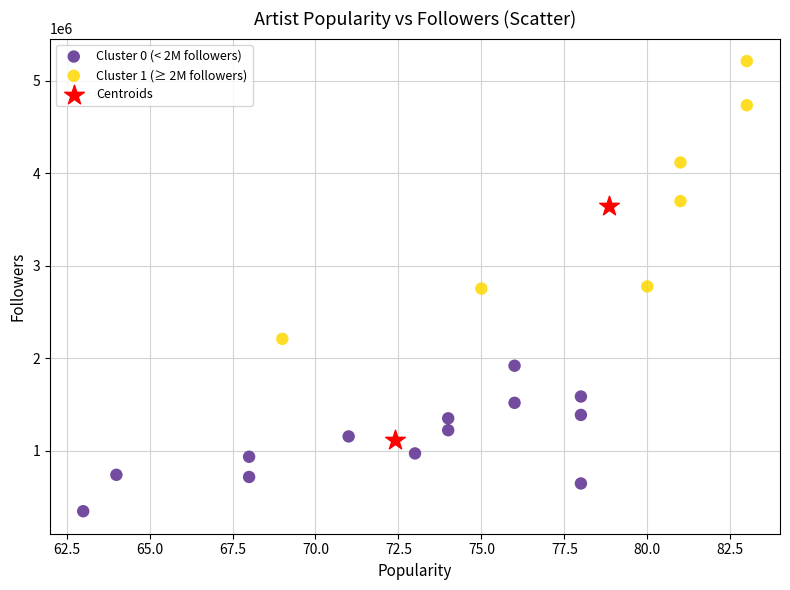

Which series reaches the minimum Y coordinate?

Cluster 0 (< 2M followers)